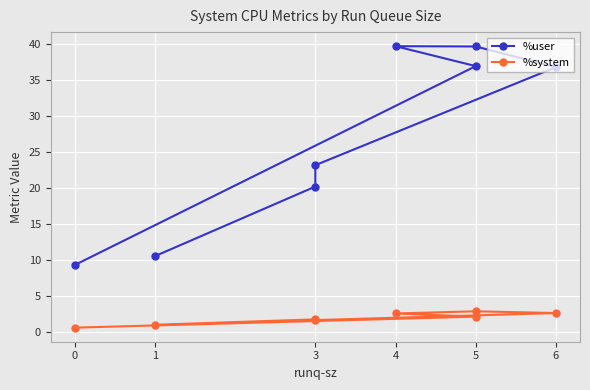

What is the approximate value of %system at 5?

2.9